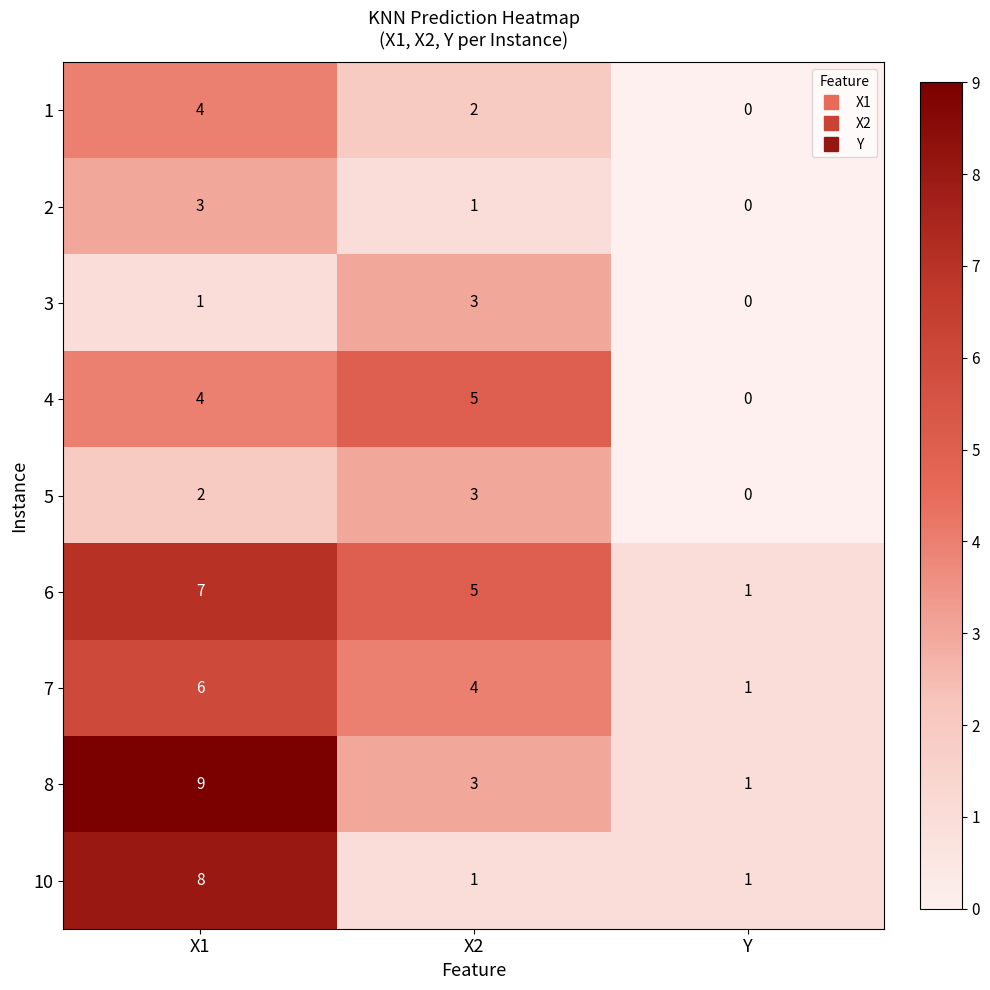

At which category does the chart reach its minimum across all series?

Y